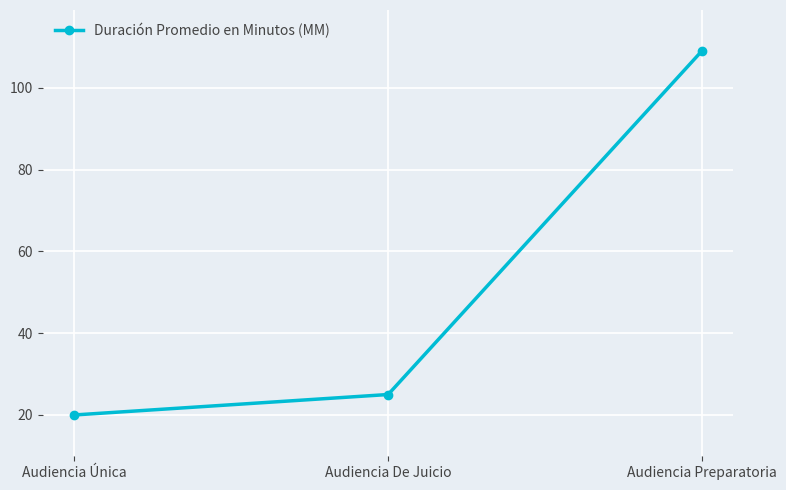

What is the label of the 2nd point from the left?

Audiencia De Juicio